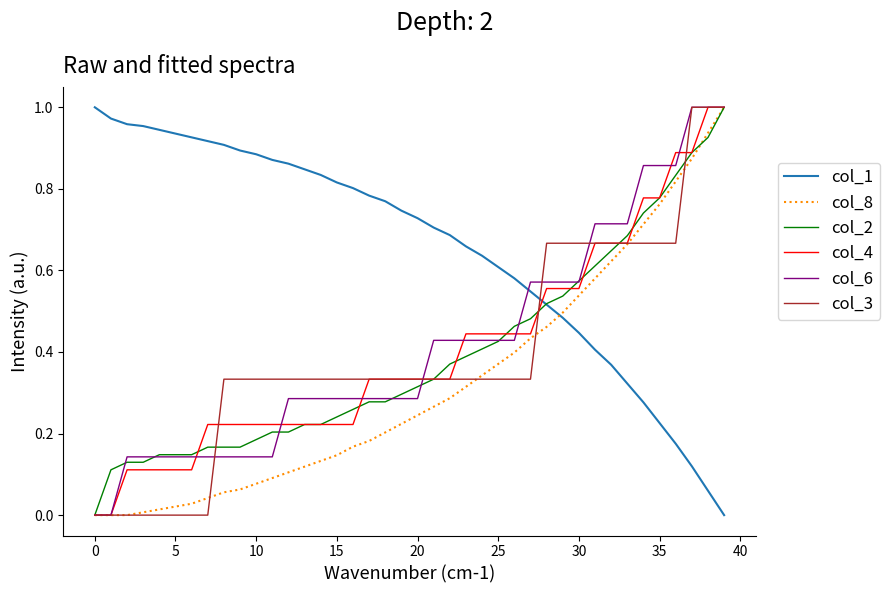

Does the chart display data point markers on the line(s)?

No